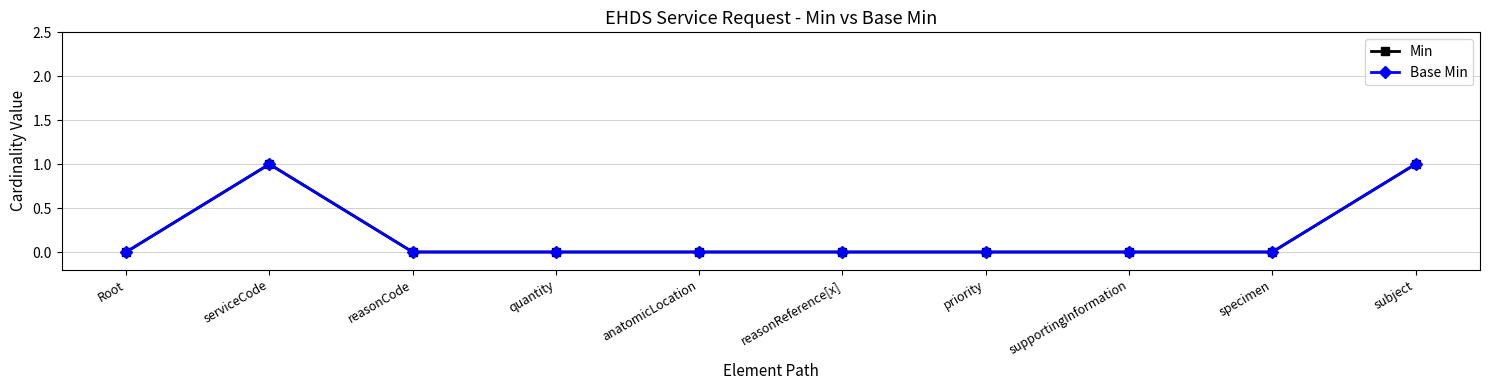

List the labels in order of Min value, largest first.

serviceCode, subject, Root, reasonCode, quantity, anatomicLocation, reasonReference[x], priority, supportingInformation, specimen